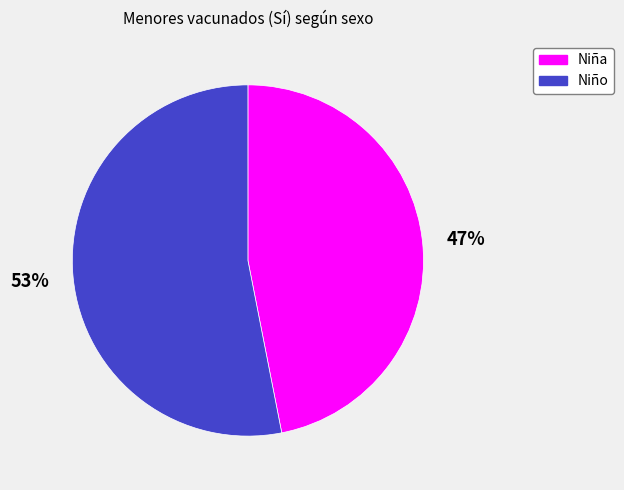

To the nearest percent, what percentage of the pie is Niña?

47%